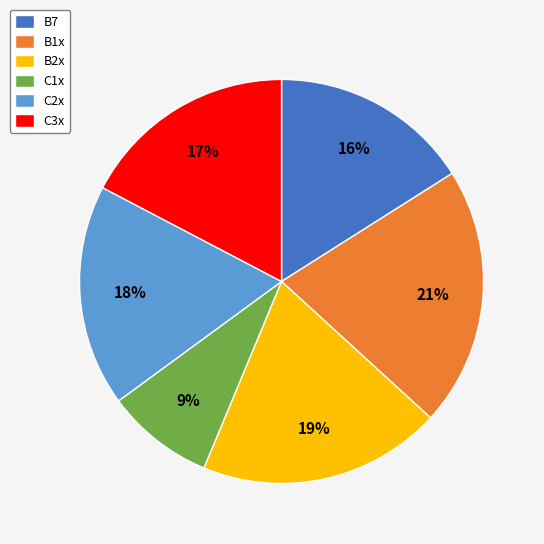

Is C2x the majority of the pie?

No